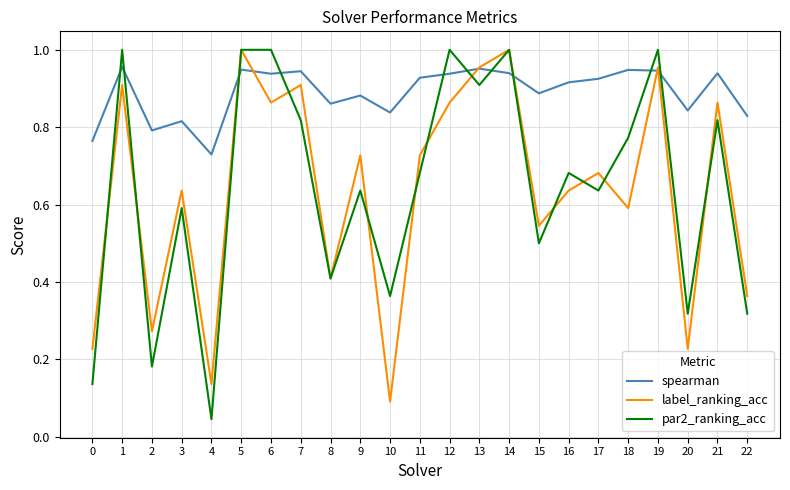

Which series ends up on top after the final intersection of par2_ranking_acc and spearman?

spearman